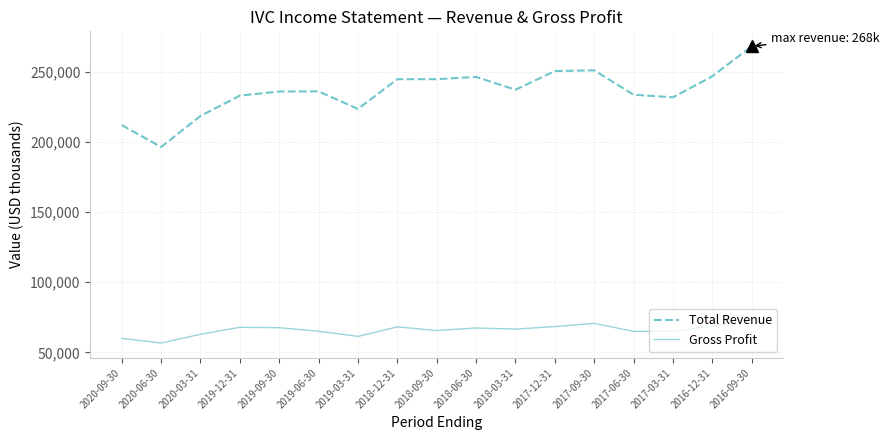

Which category has the highest value in the Gross Profit series?

2016-09-30